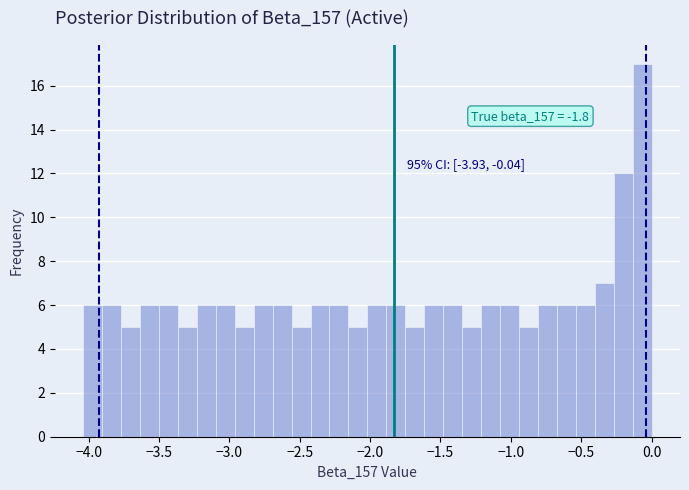

Around what value on the x-axis is the tallest bar? Give the approximate position of its centre, as read against the axis.

-0.05